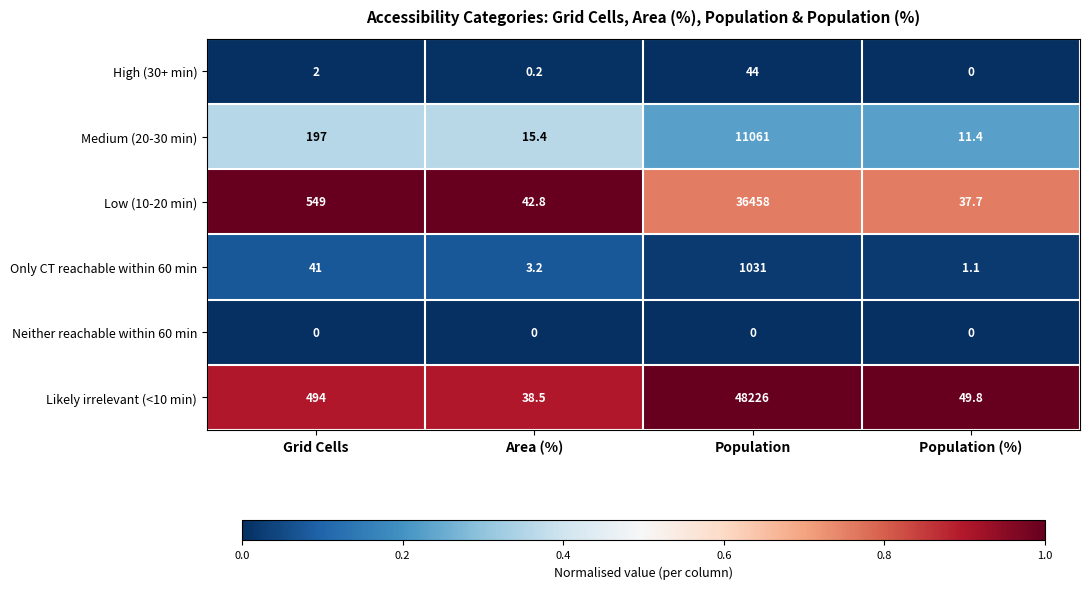

Reading right to left, list all the values displayed in this chart.

High (30+ min): 0.0	44.0	0.2	2.0
Medium (20-30 min): 11.4	11061.0	15.4	197.0
Low (10-20 min): 37.7	36458.0	42.8	549.0
Only CT reachable within 60 min: 1.1	1031.0	3.2	41.0
Neither reachable within 60 min: 0.0	0.0	0.0	0.0
Likely irrelevant (<10 min): 49.8	48226.0	38.5	494.0